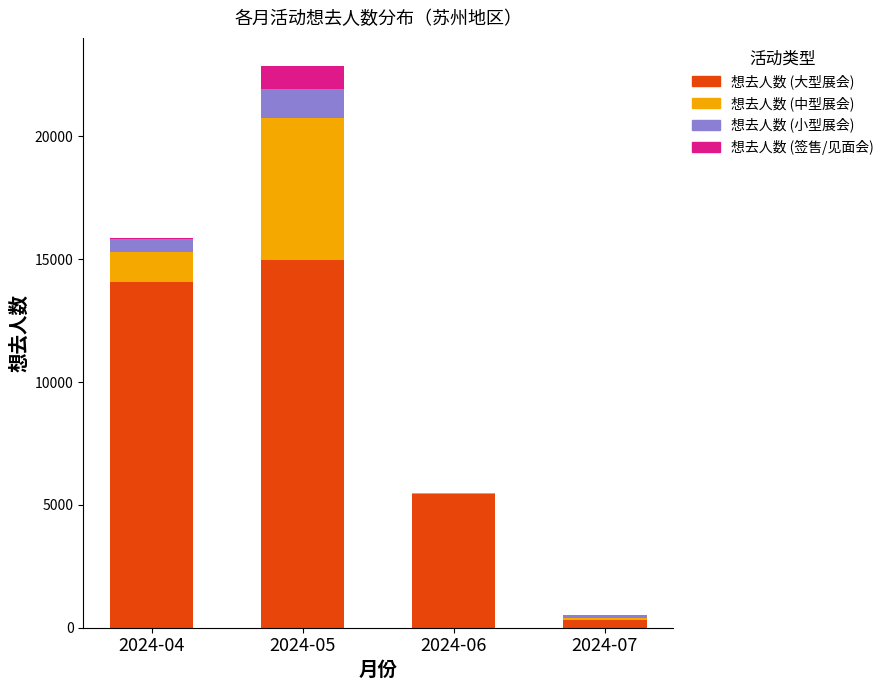

What is the maximum value for 想去人数 (大型展会)?

14951